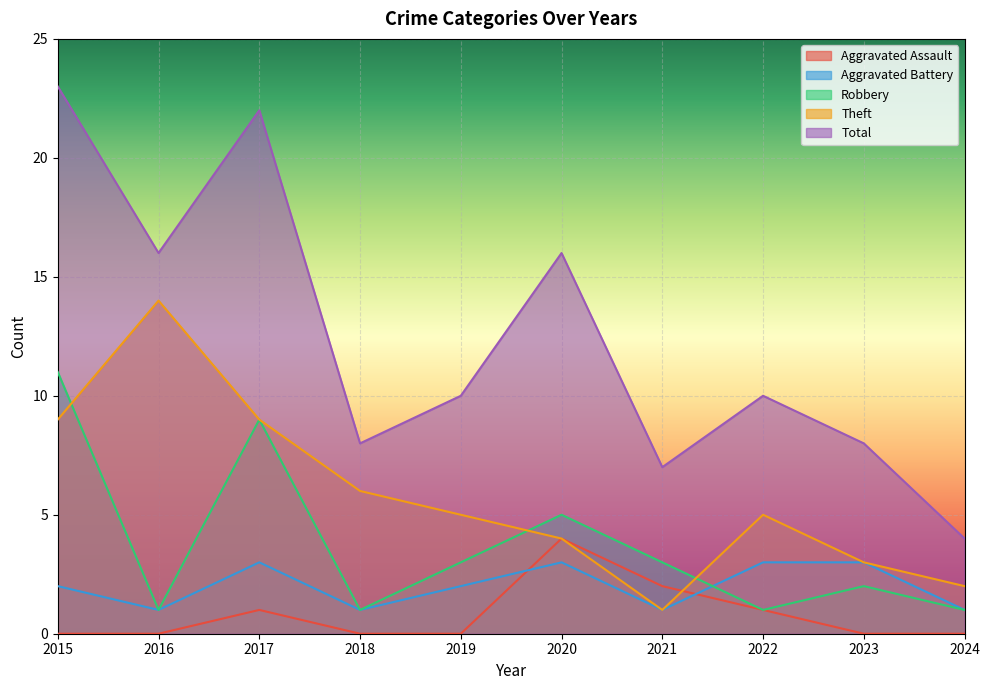

How many interior local valleys does the Robbery series have?

3